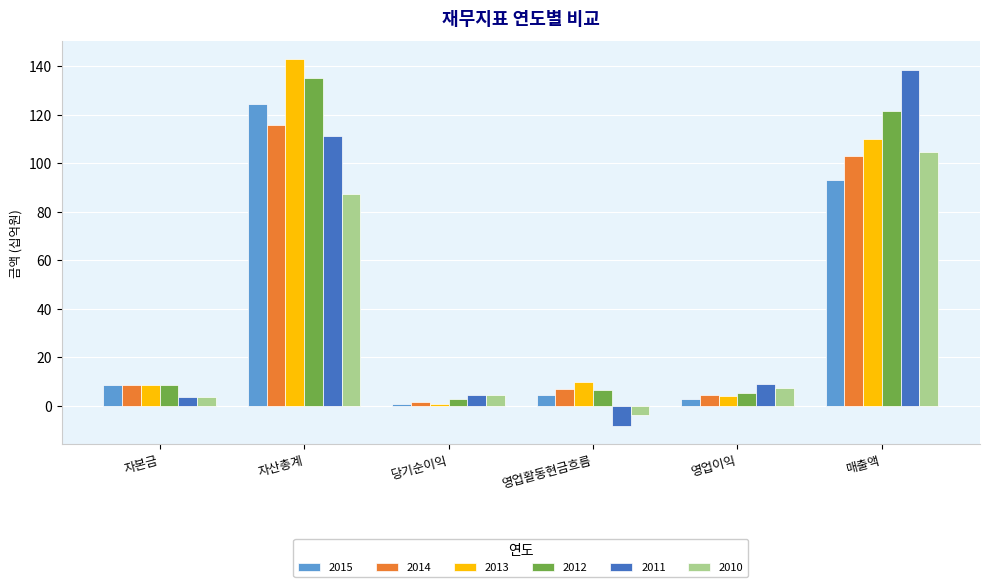

Which category has the highest value across all series?

자산총계